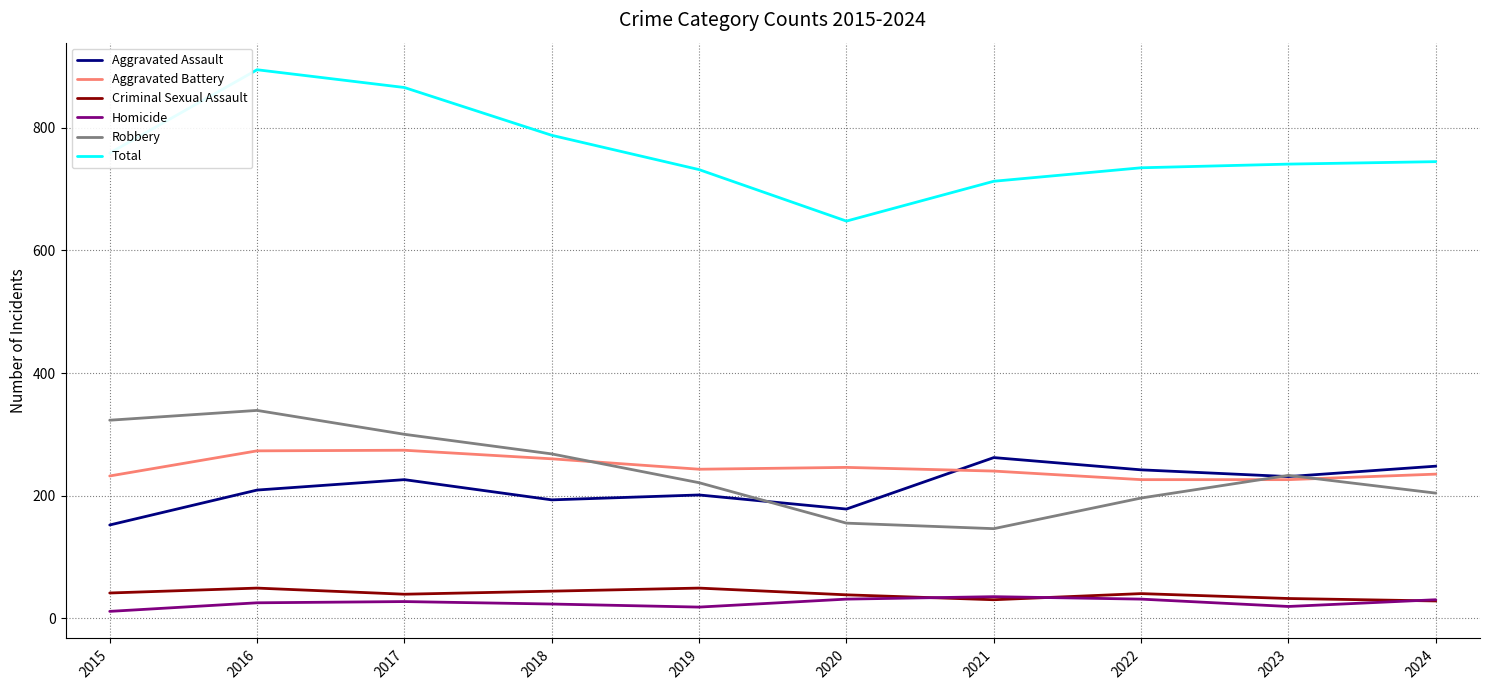

What is the greatest value displayed?

895